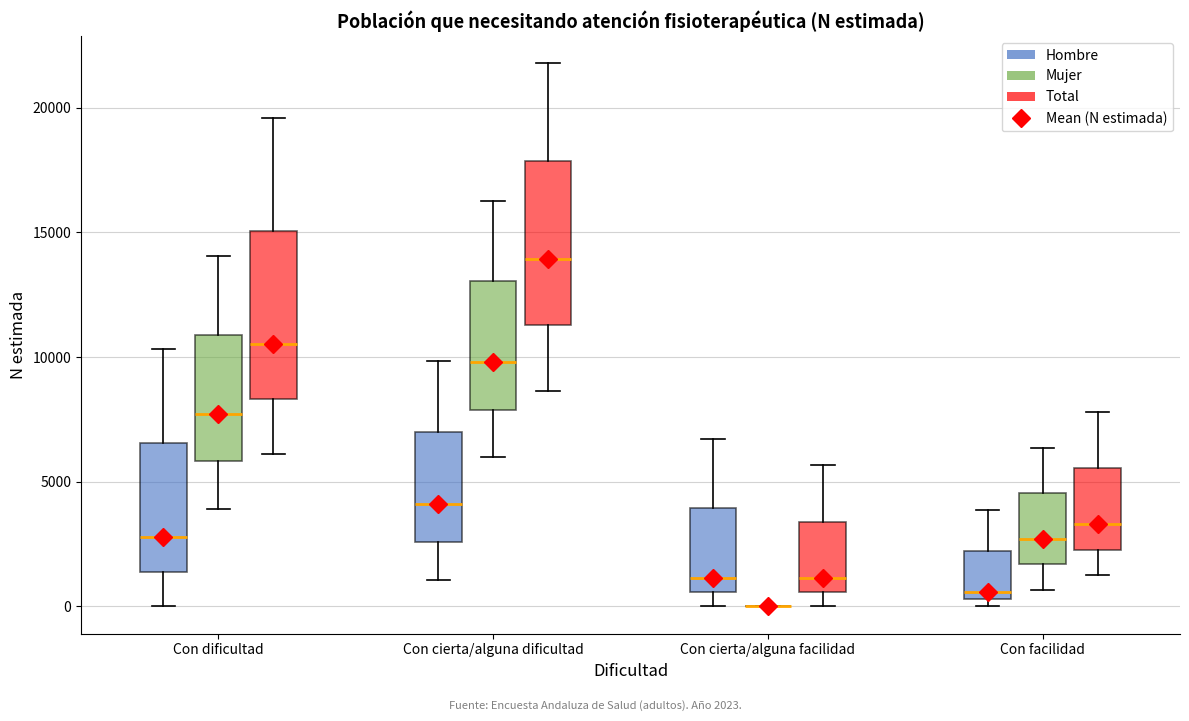

Where does the upper whisker of the box for Con cierta/alguna dificultad (Hombre) end on the y-axis? The values are not printed on the chart, so give them approximately, as read against the axis.

10000